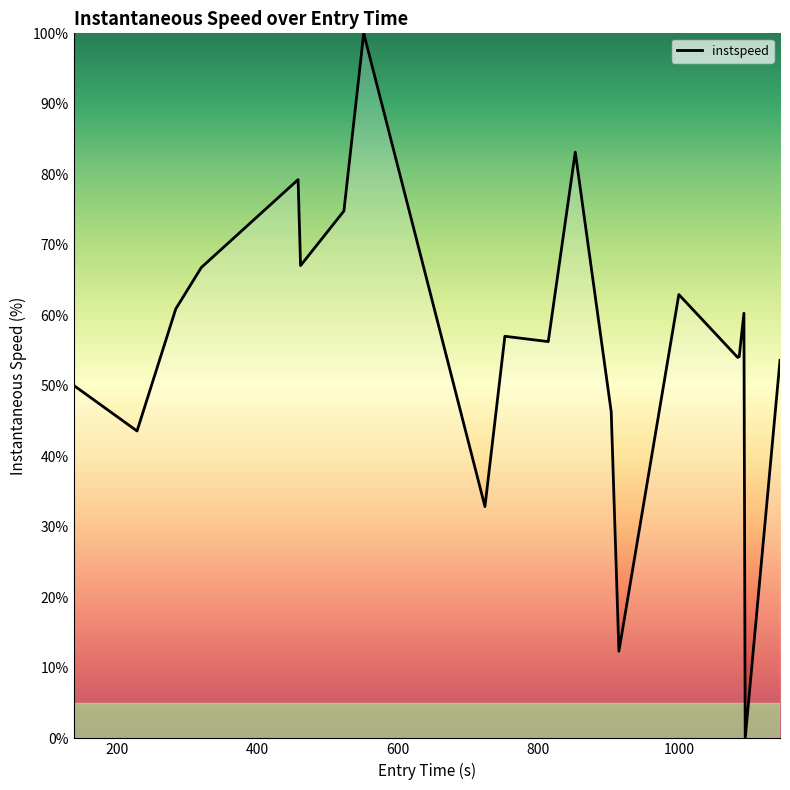

What is the maximum value shown in the chart?

100.0